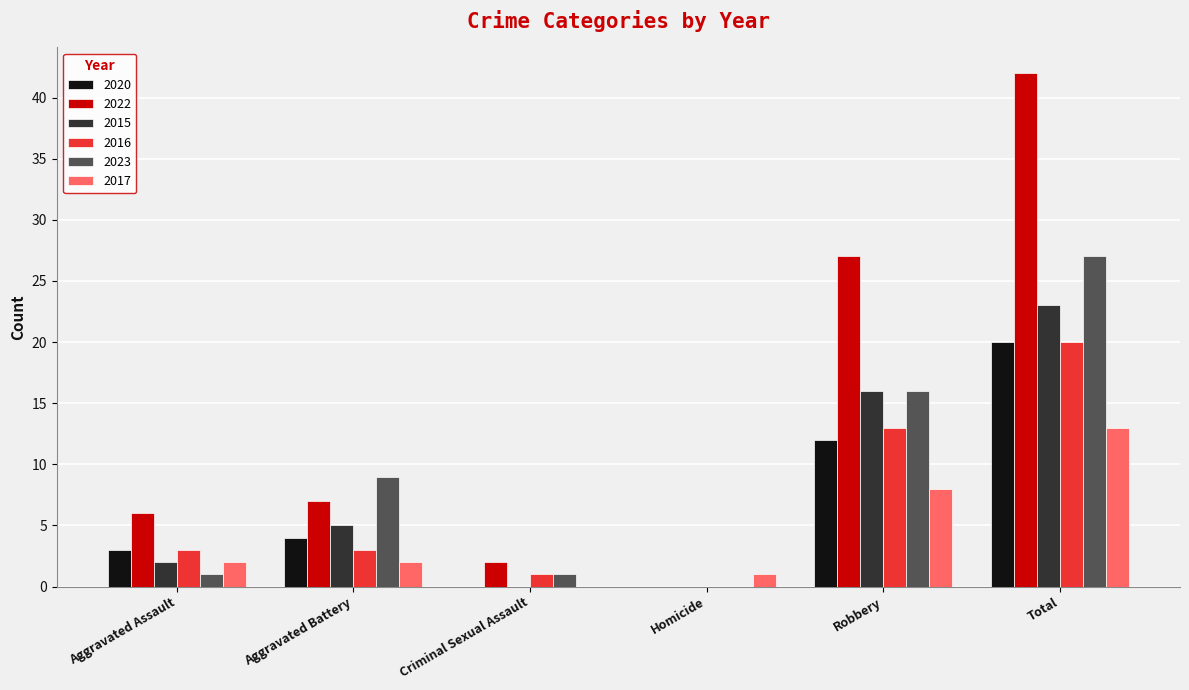

Is the value of 2016 at Total greater than the value of 2015 at Criminal Sexual Assault?

Yes